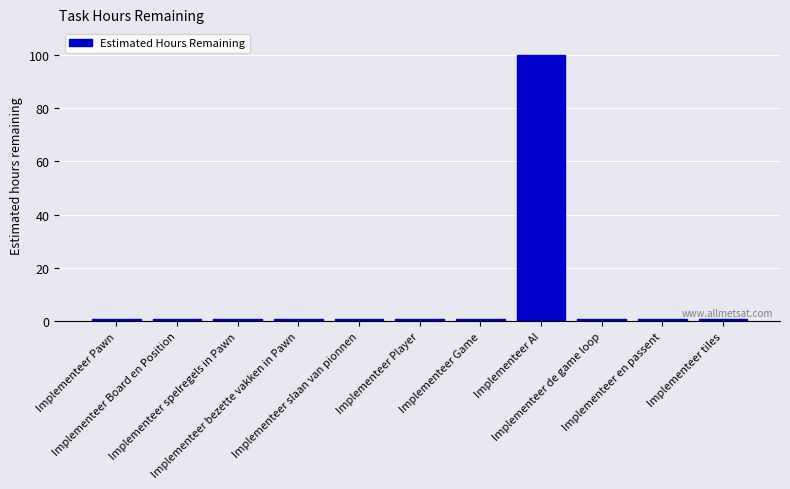

What position from the right is Implementeer spelregels in Pawn?

9